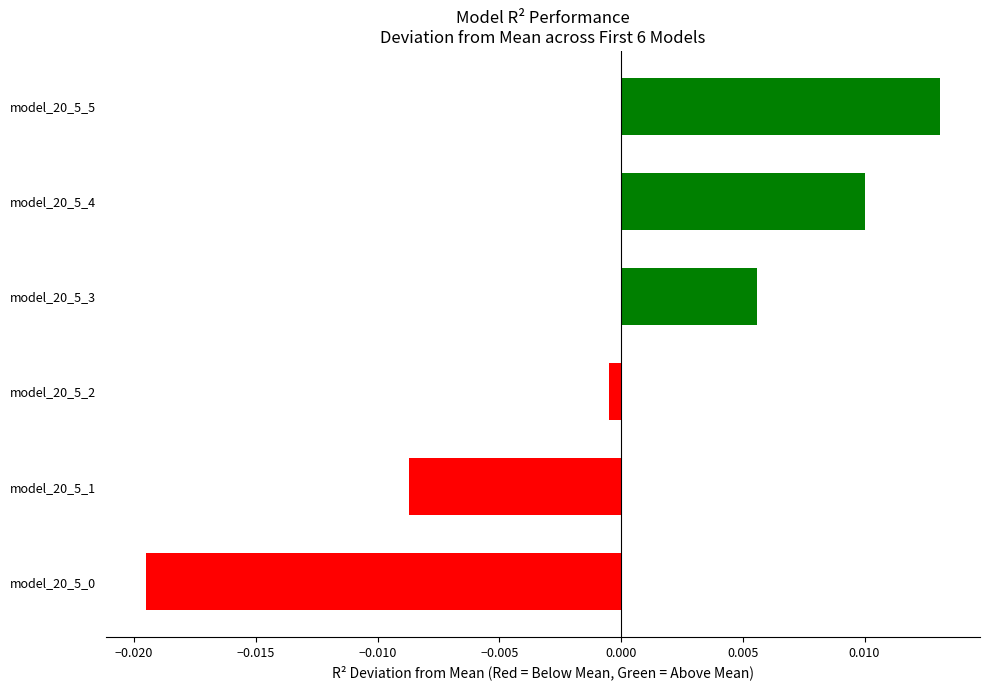

At which label is the value closest to 0?

model_20_5_2